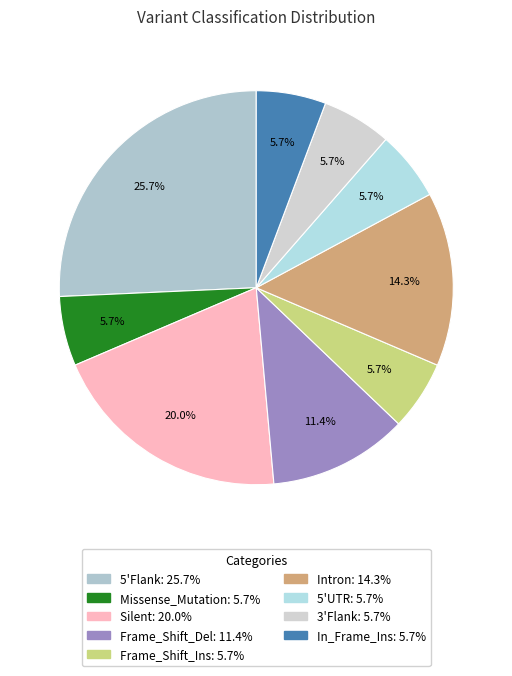

Which slice is the smallest?

Missense_Mutation